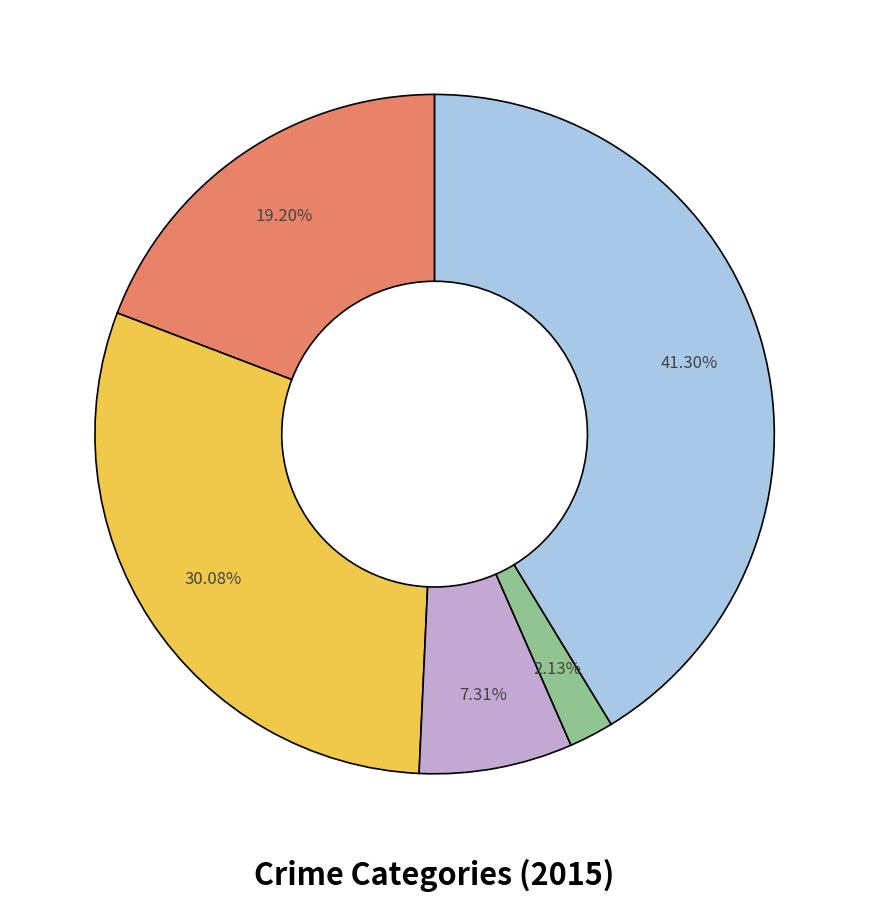

Is there a majority slice in this chart?

No